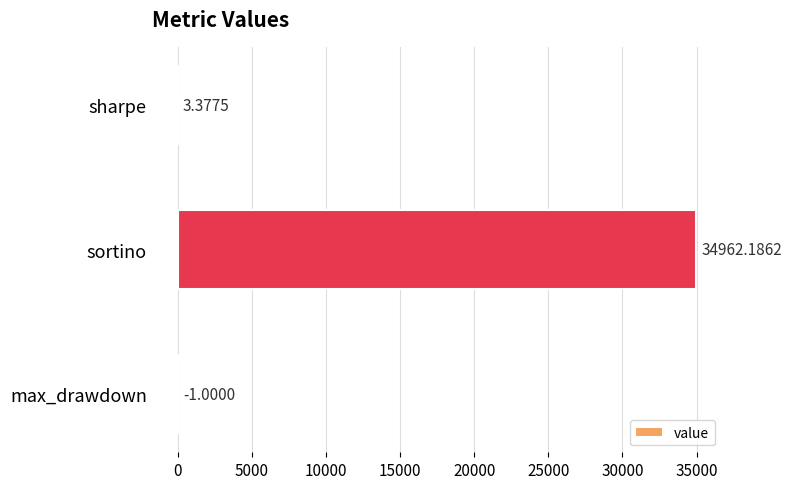

What is the sum of the values at sharpe and max_drawdown?

2.4